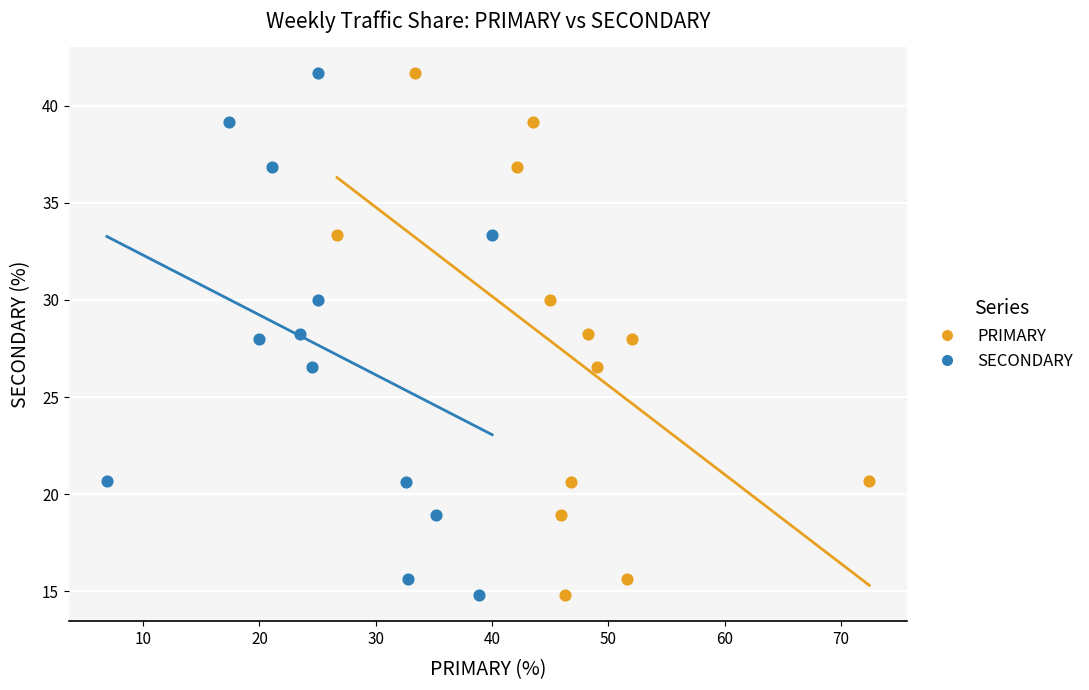

What are all the series names shown in the legend?

PRIMARY, SECONDARY